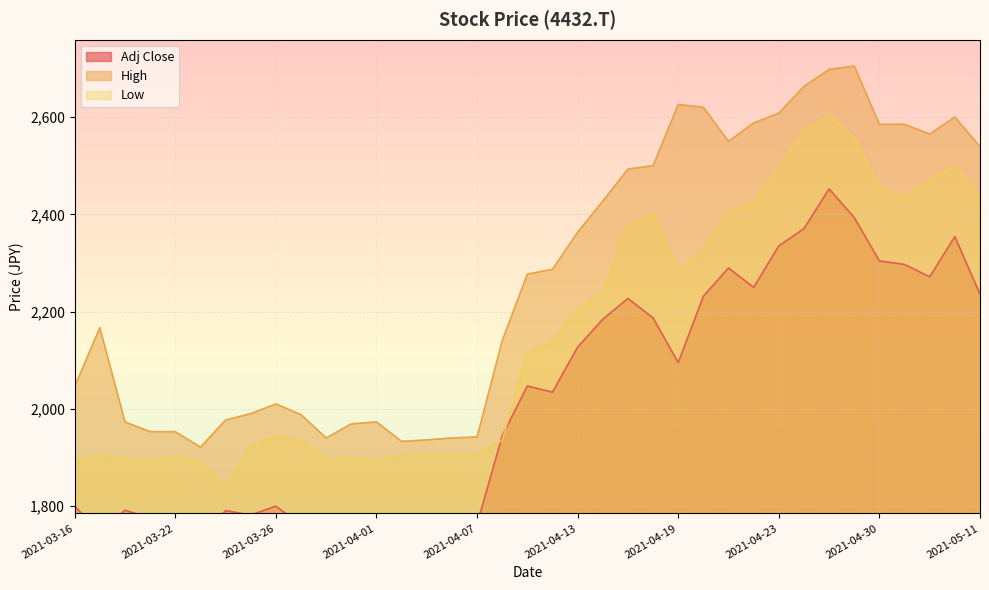

What are all the series names shown in the legend?

Adj Close, High, Low